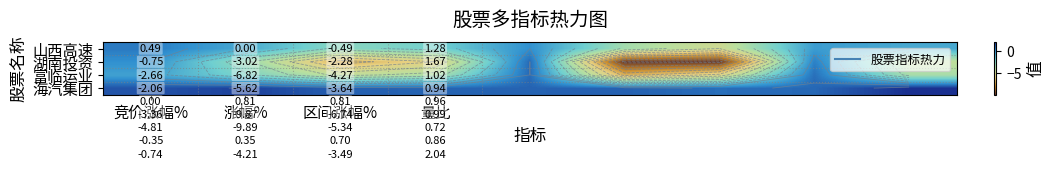

What is the total value across all series at 4?

2.6